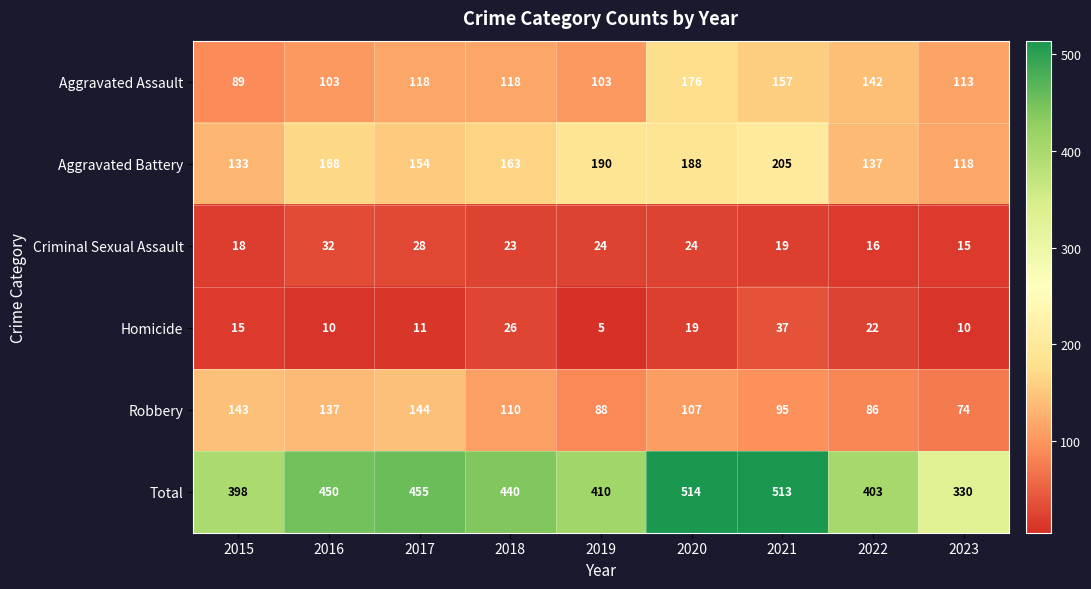

What value does the Aggravated Battery series have at 2022?

137